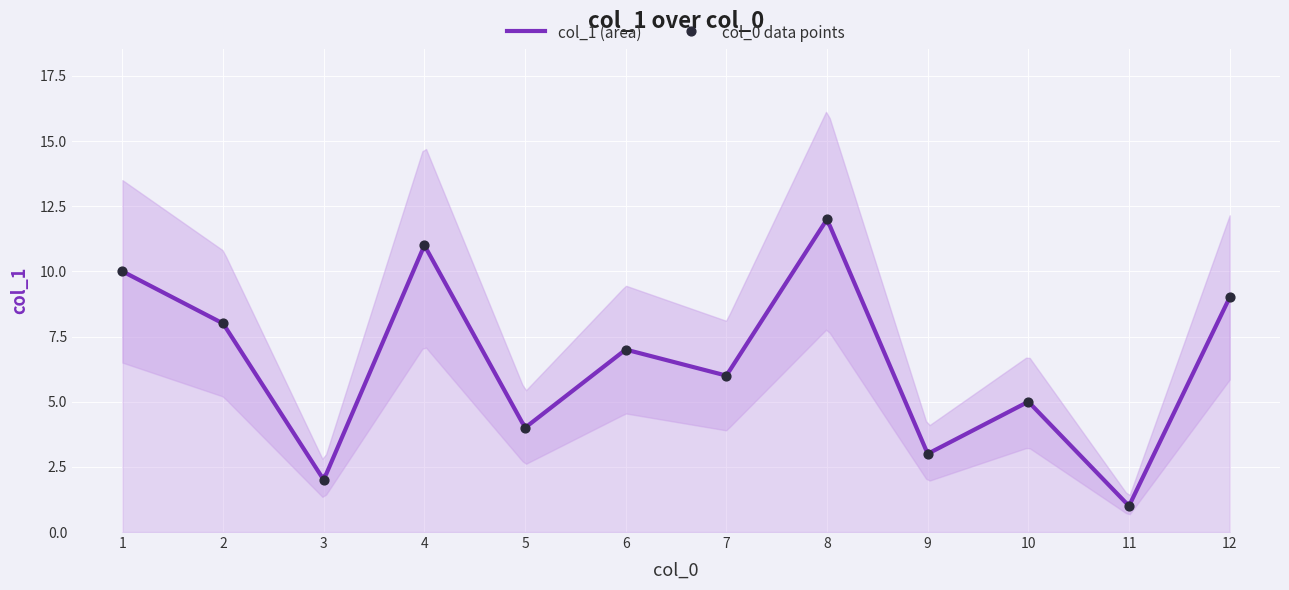

Between 11 and 8, which is larger?

8